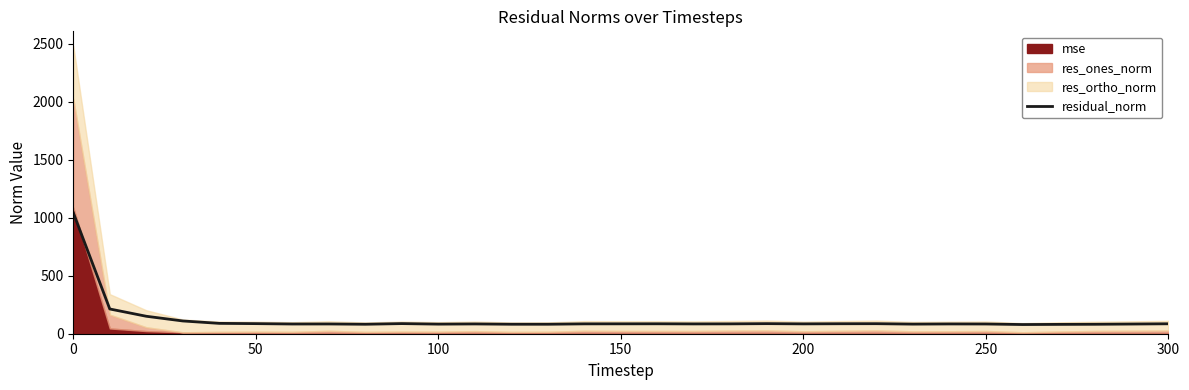

What is the highest value of the residual_norm series?

1042.6